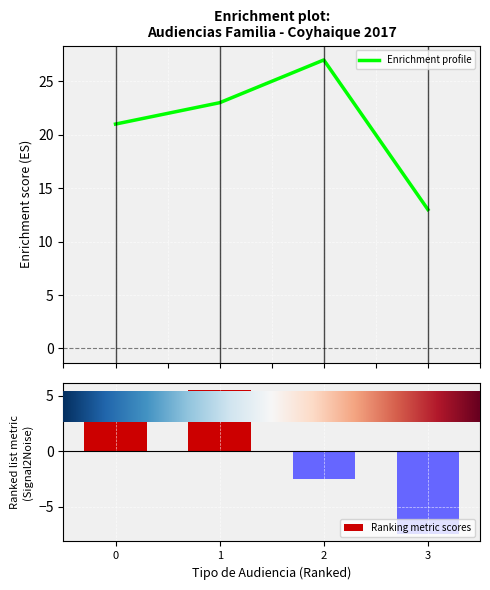

What is the difference between the maximum and minimum values in the Enrichment profile series?

14.0